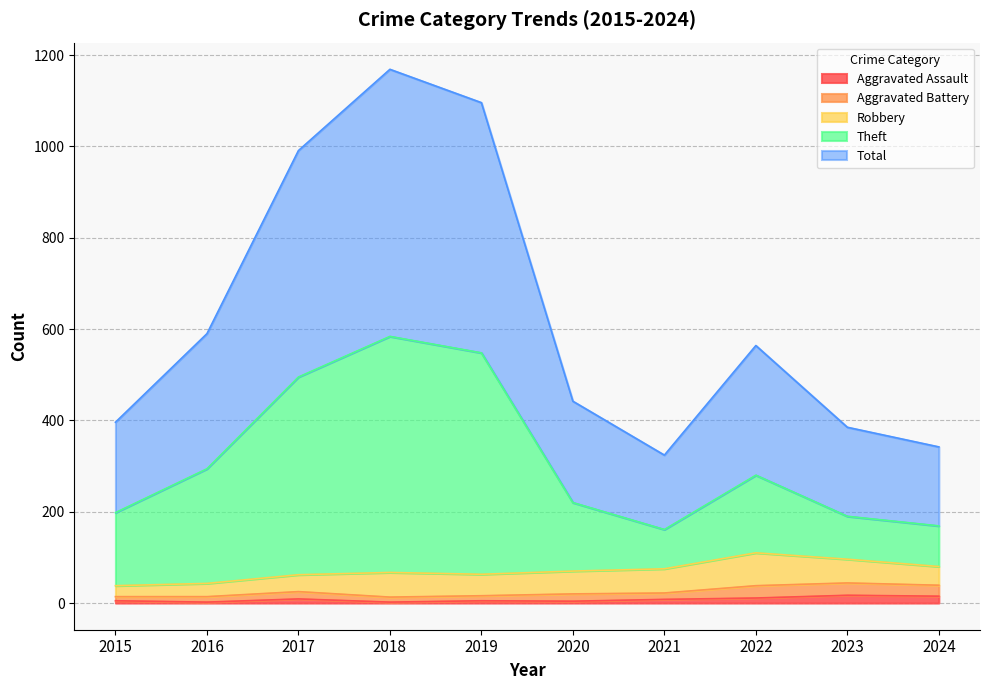

Is it true that Aggravated Assault equals 17 at 2023?

True